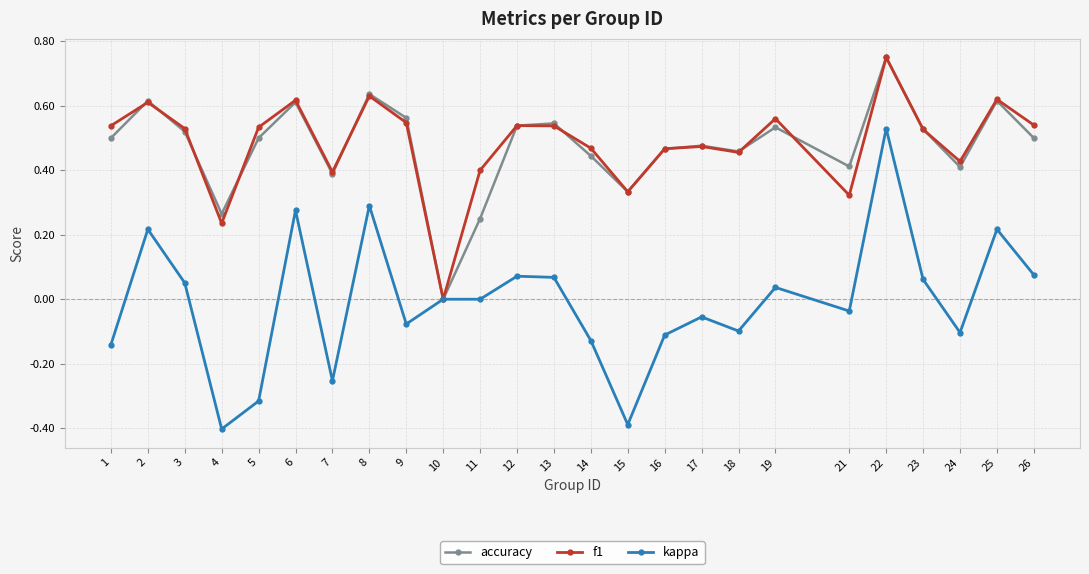

The value of accuracy at 9 is 0.6. True or false?

True